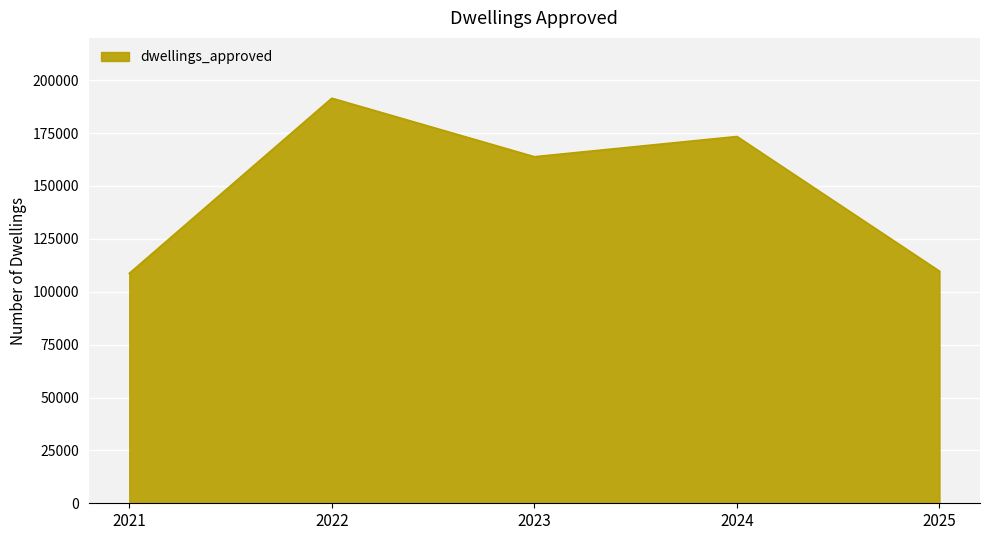

Approximately how many times larger is the value at 2023 compared to 2021?

1.5